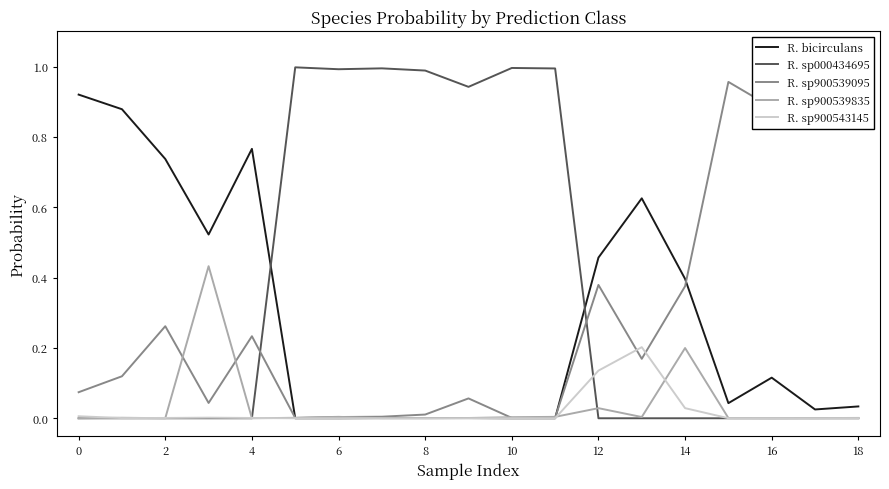

Is it true that R. bicirculans equals 0.4 at 14?

True